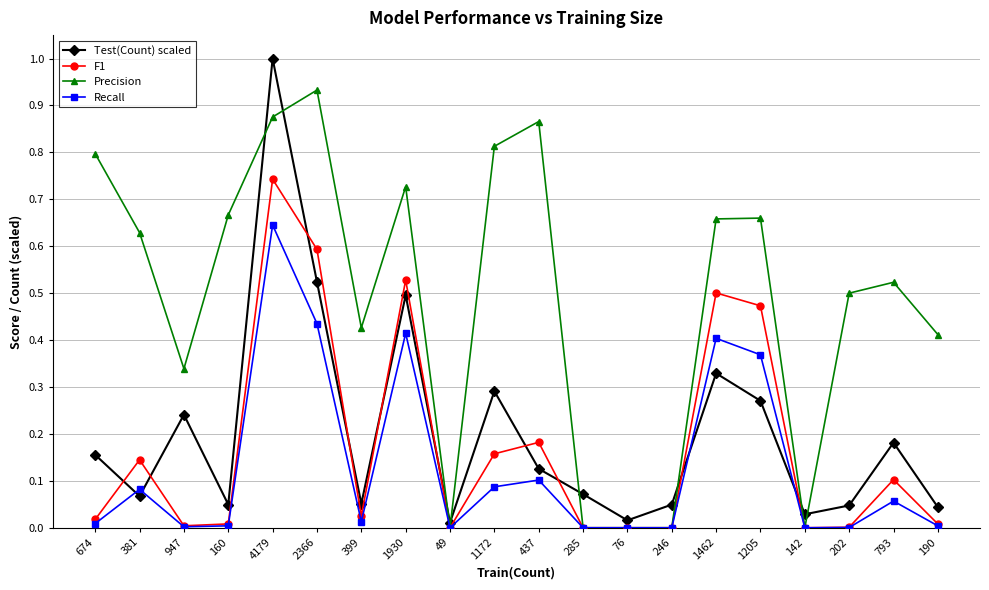

At how many categories does at least one series exceed 0?

20